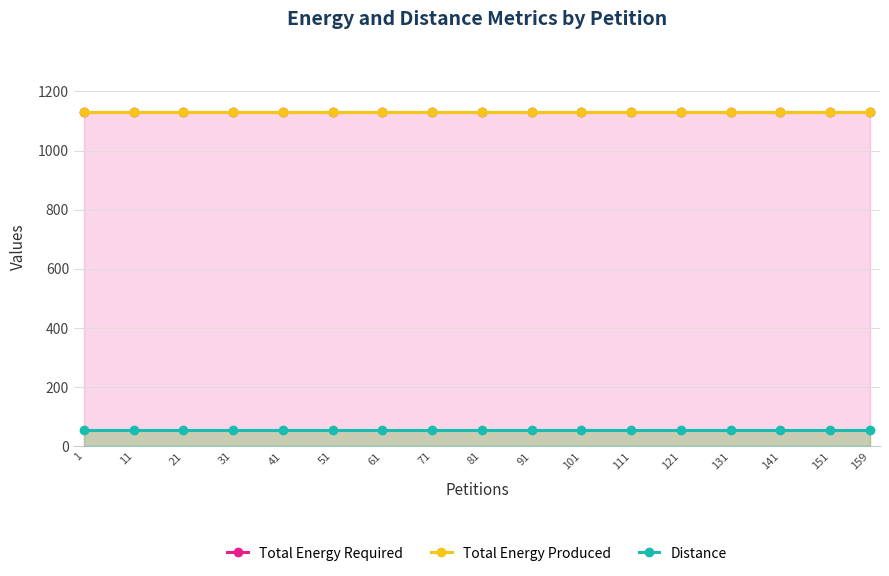

True or false: Total Energy Required and Total Energy Produced cross at least once.

False